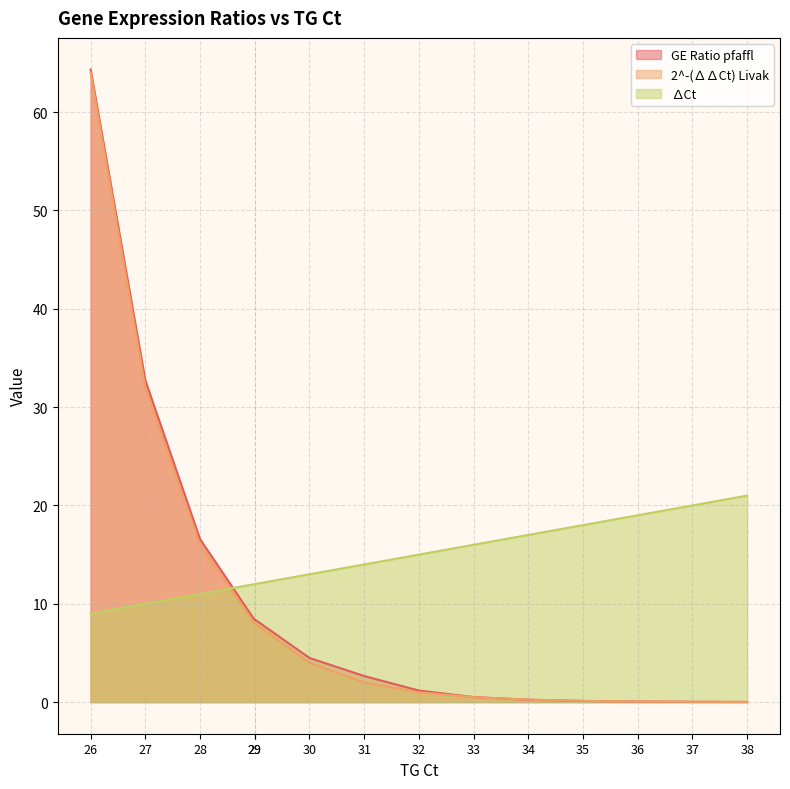

Where does the 2^-(∆∆Ct) Livak series first go above 2?

26